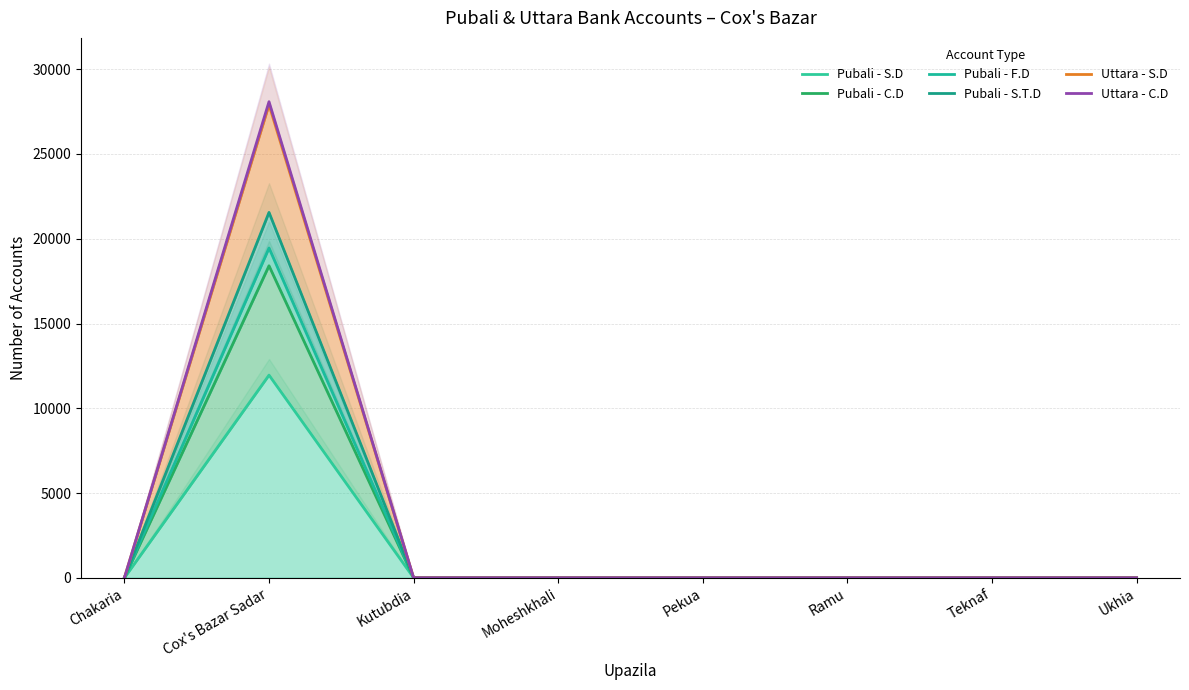

How many data points in Uttara - C.D are above 0?

1